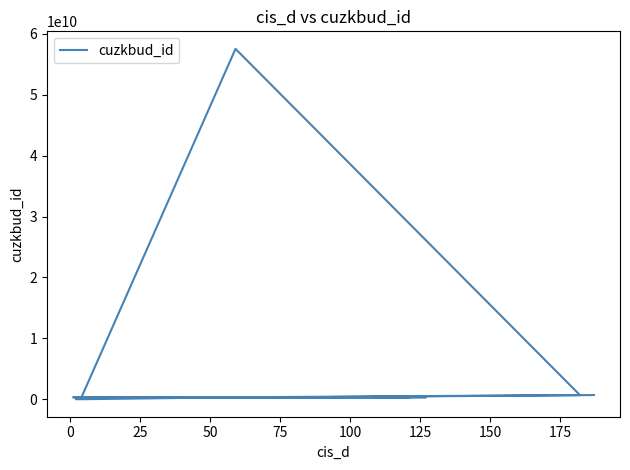

Is it true that the value at 0 is 314781208?

True